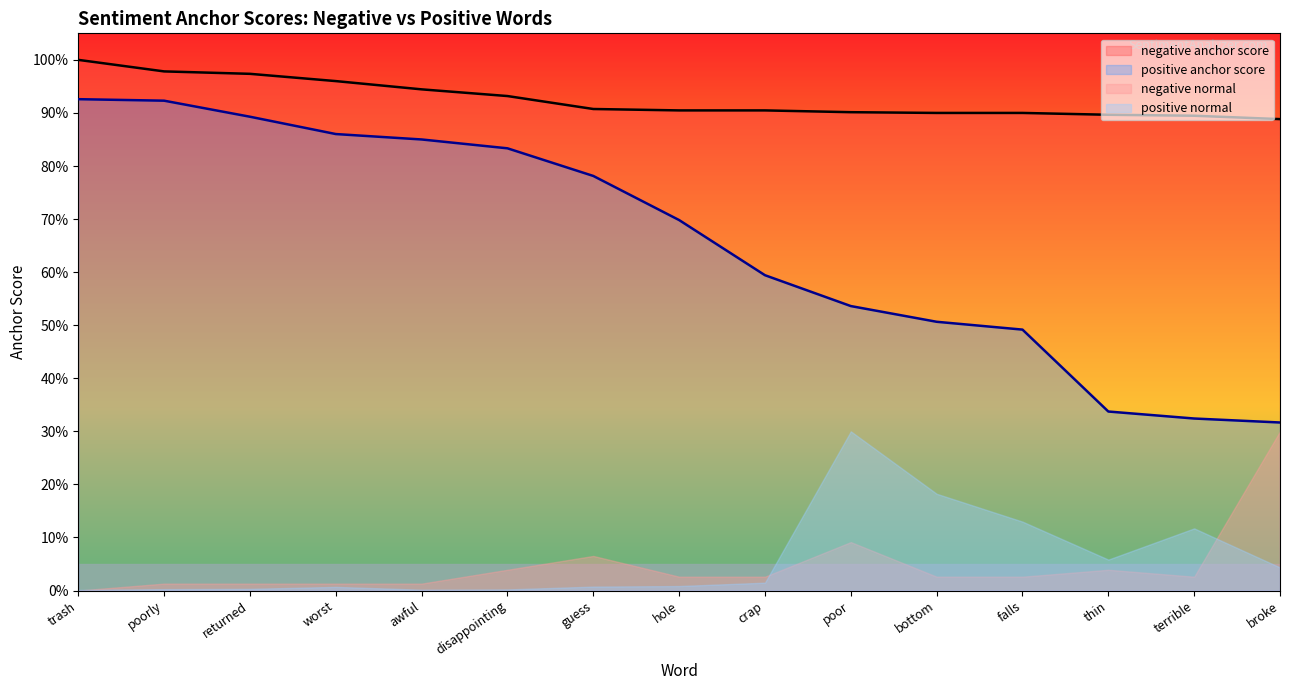

Does the chart display data point markers on the line(s)?

No